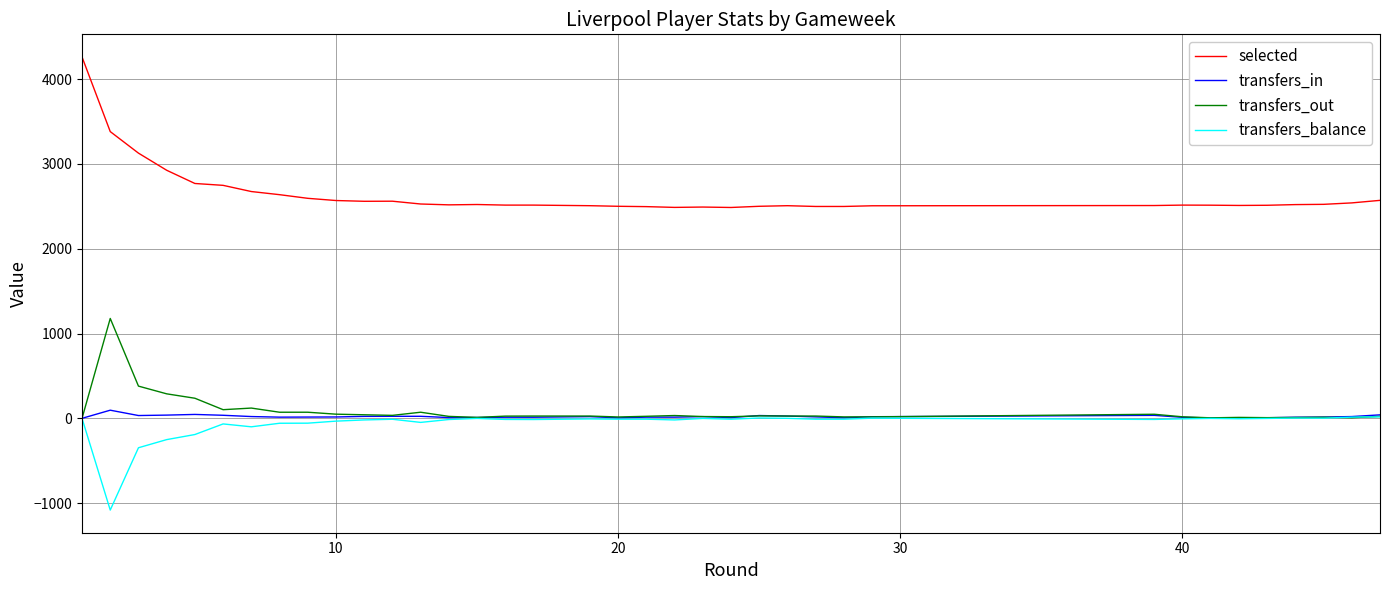

True or false: transfers_in and transfers_out cross at least once.

True